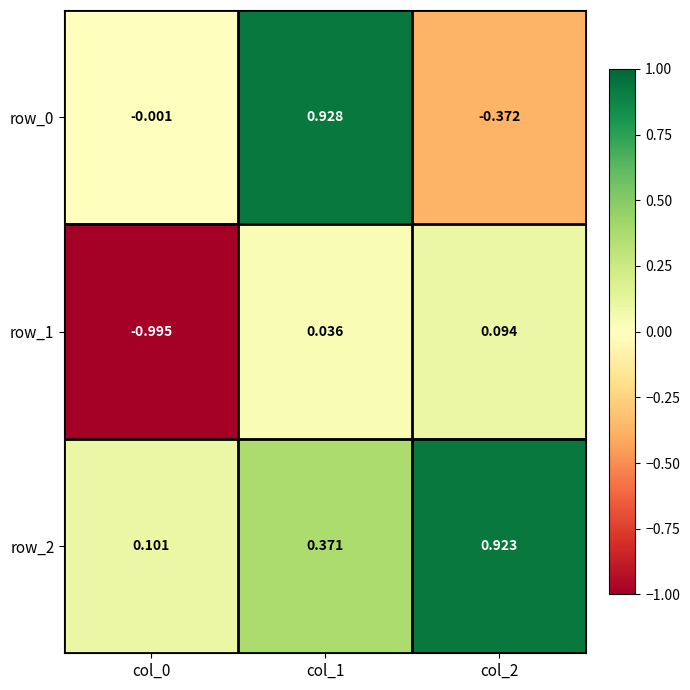

Is the value of row_2 at col_1 greater than the value of row_0 at col_1?

No